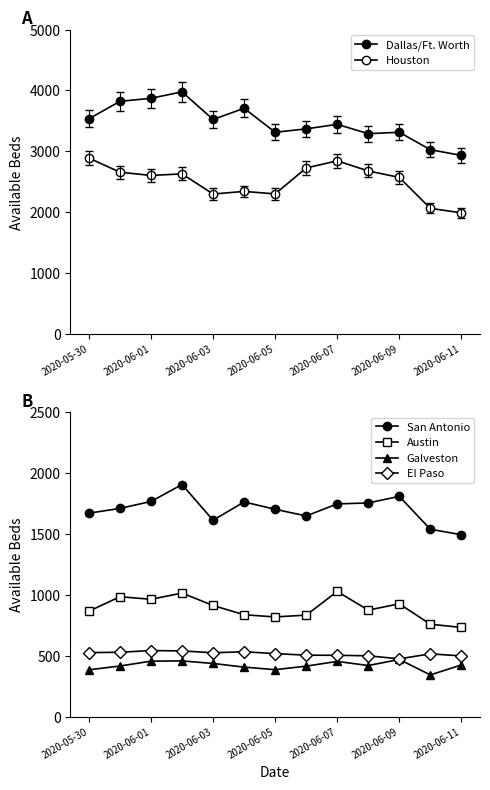

How many data points in Austin are less than 876?

6